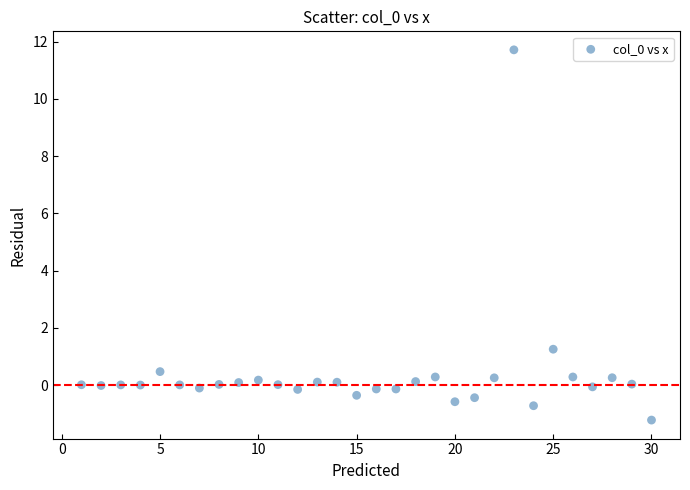

What Y value in the scatter plot is closest to 5?

1.3